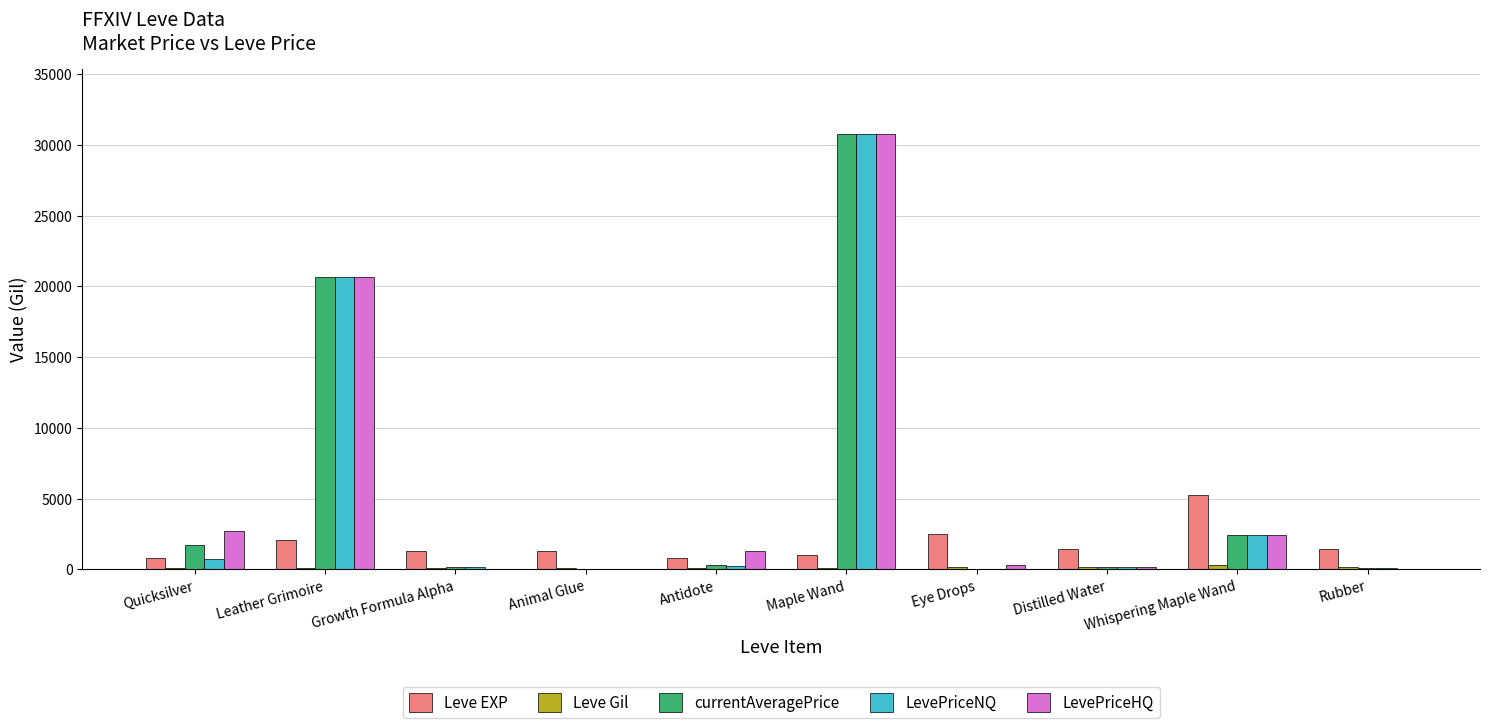

Which label corresponds to the largest value in the chart?

Maple Wand